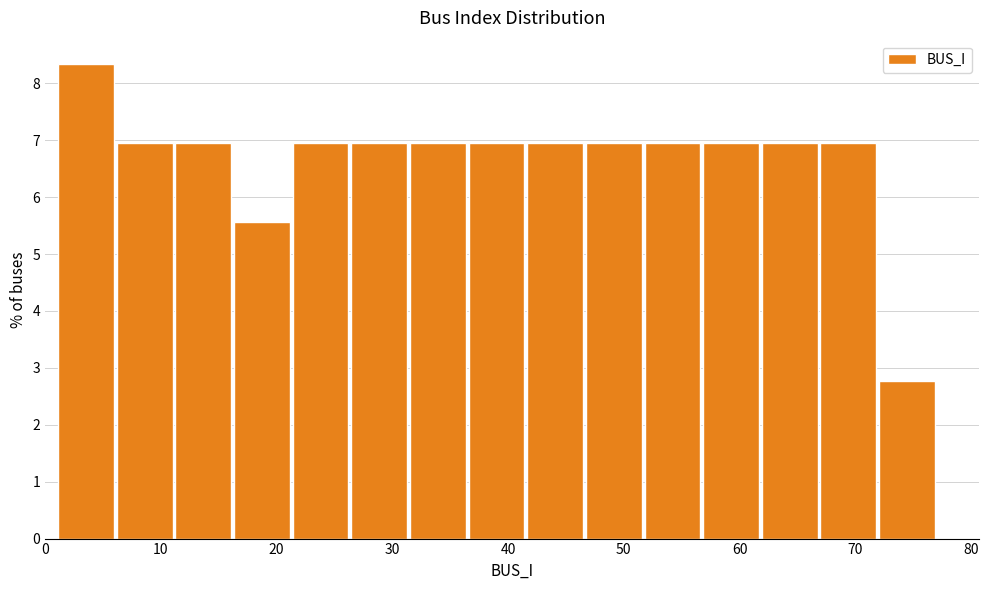

Which range on the x-axis has the tallest bar?

1 to 6